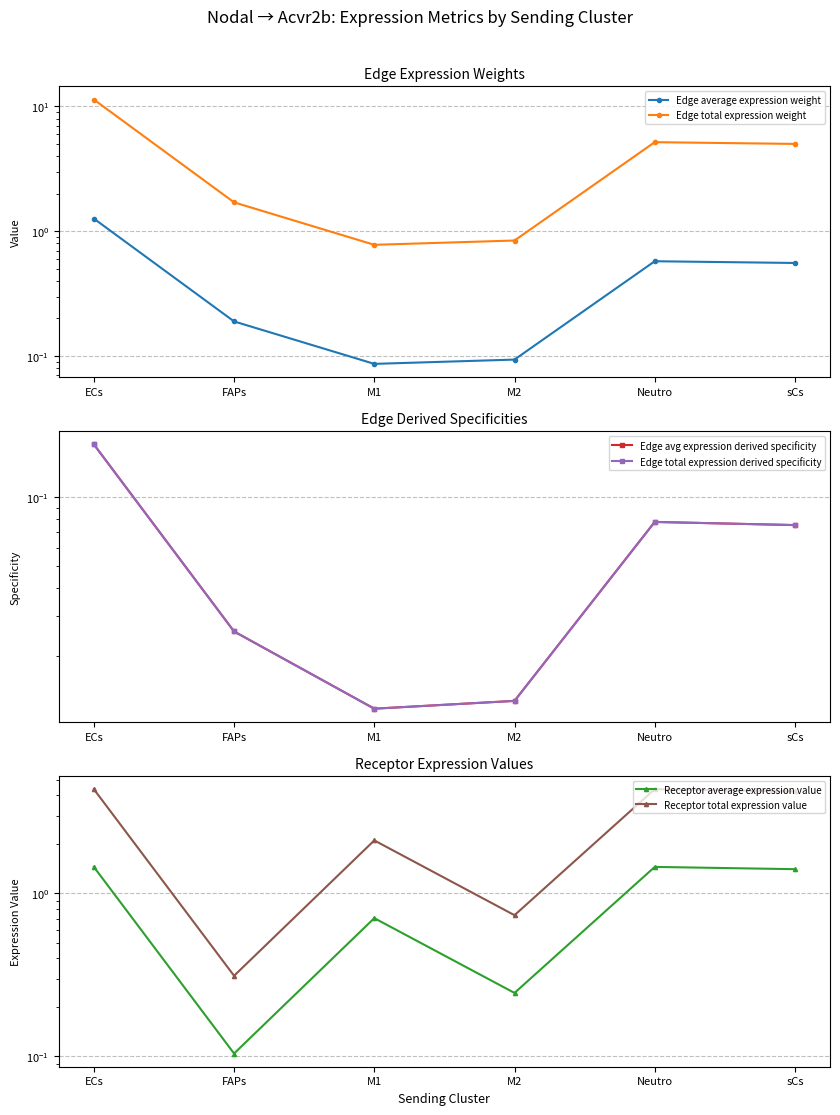

True or false: Edge average expression weight has more than 0 points higher than both neighbors.

True